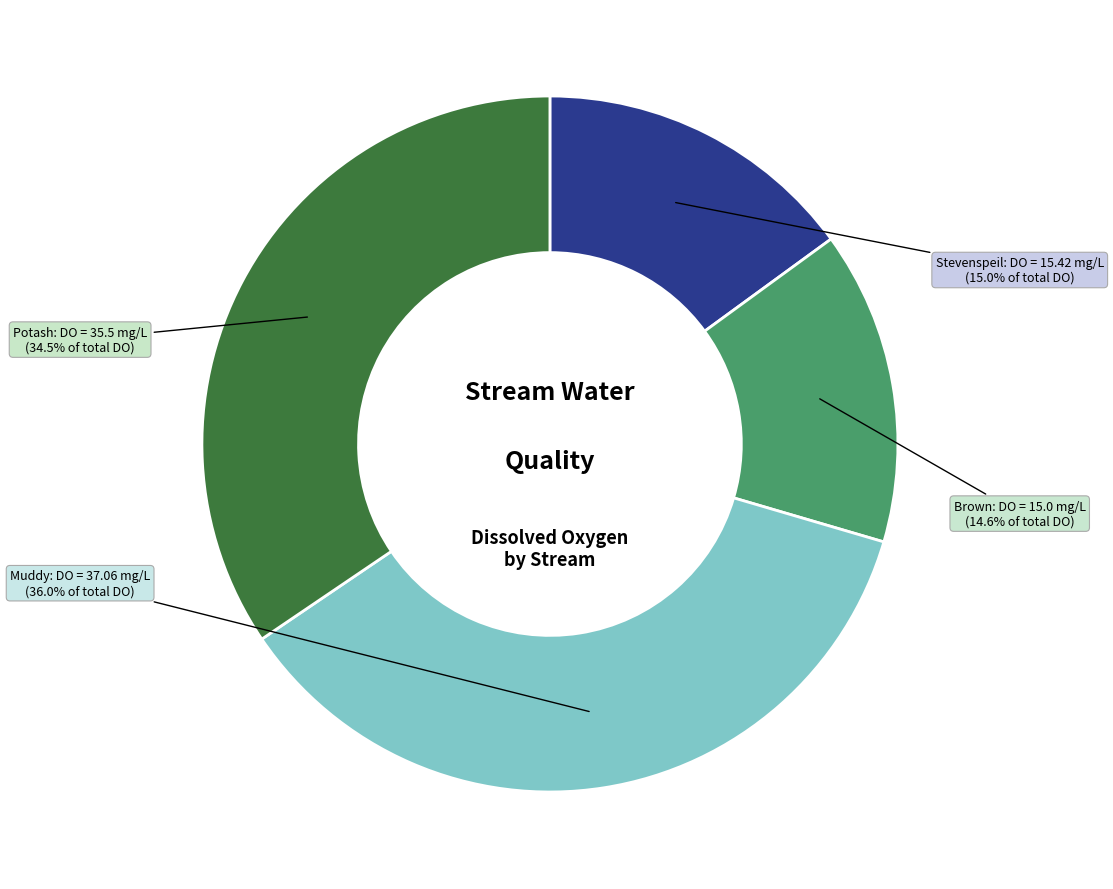

Does any single category account for the majority?

No